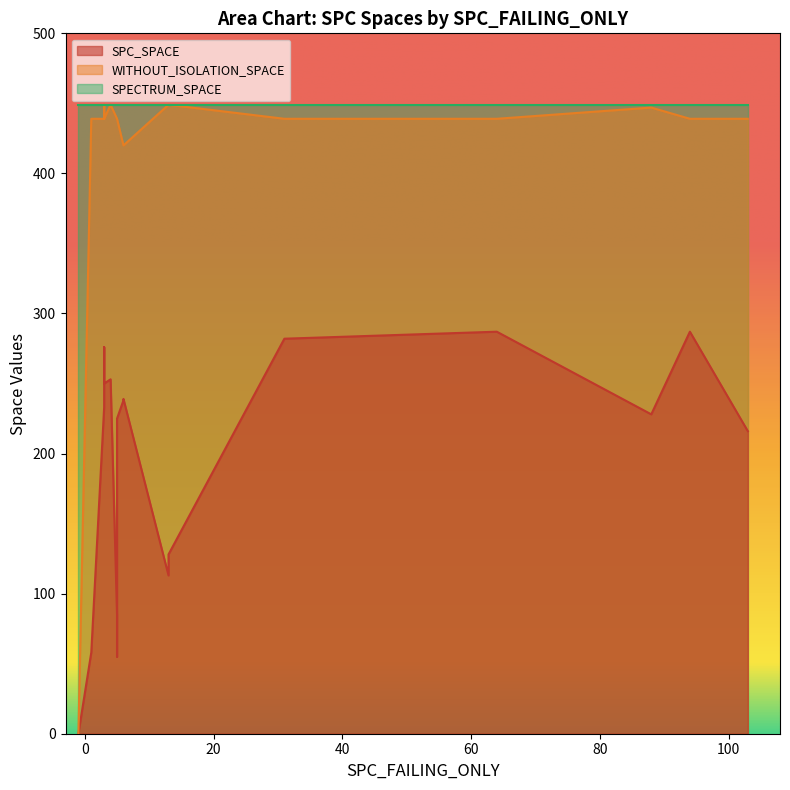

How many values in the WITHOUT_ISOLATION_SPACE series exceed 420?

15